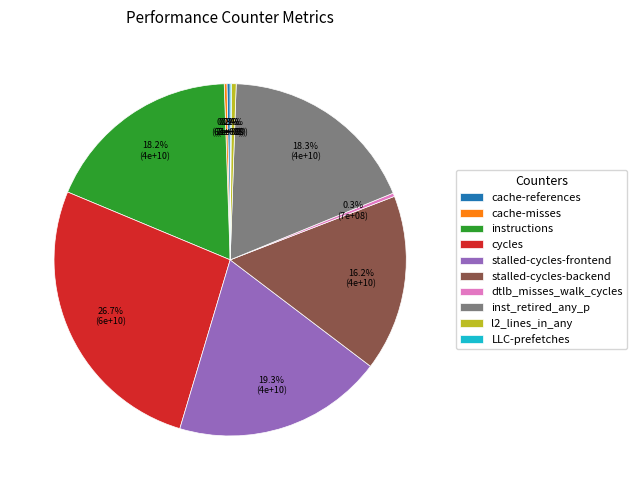

To the nearest percent, what is the difference between the largest and smallest slice percentages?

27%